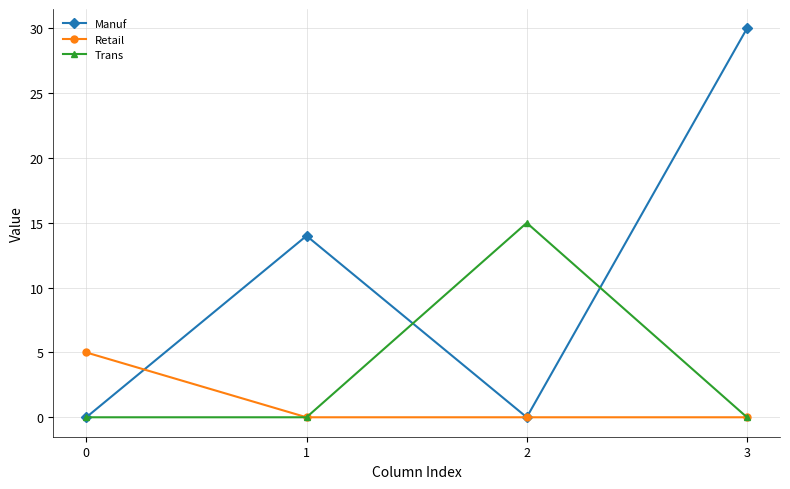

Does the chart display data point markers on the line(s)?

Yes